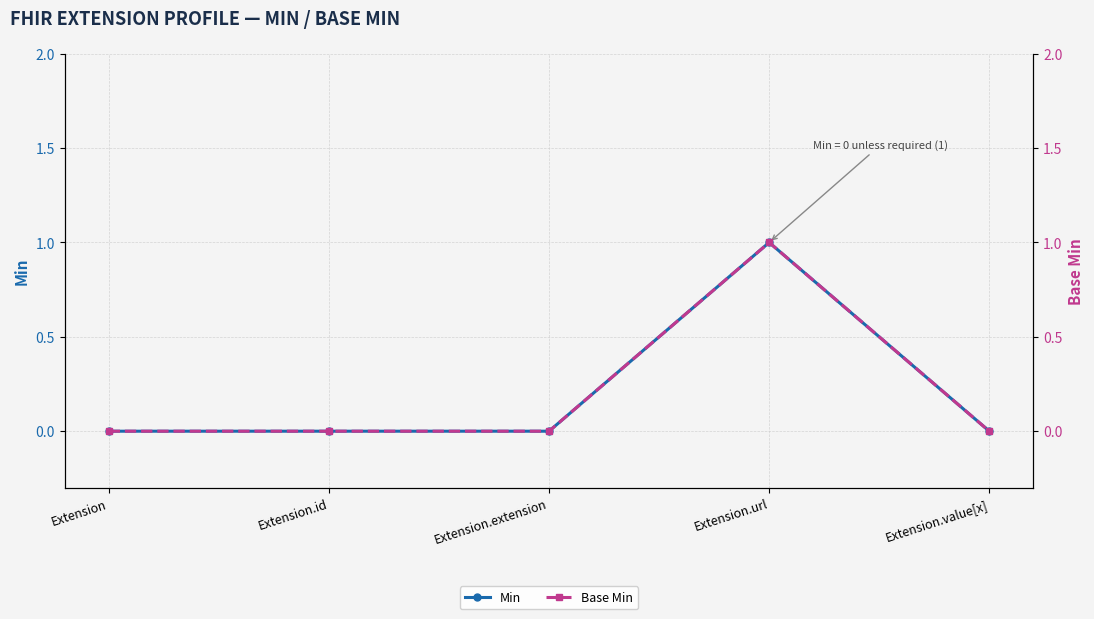

Where is Min nearest to the value 0?

Extension